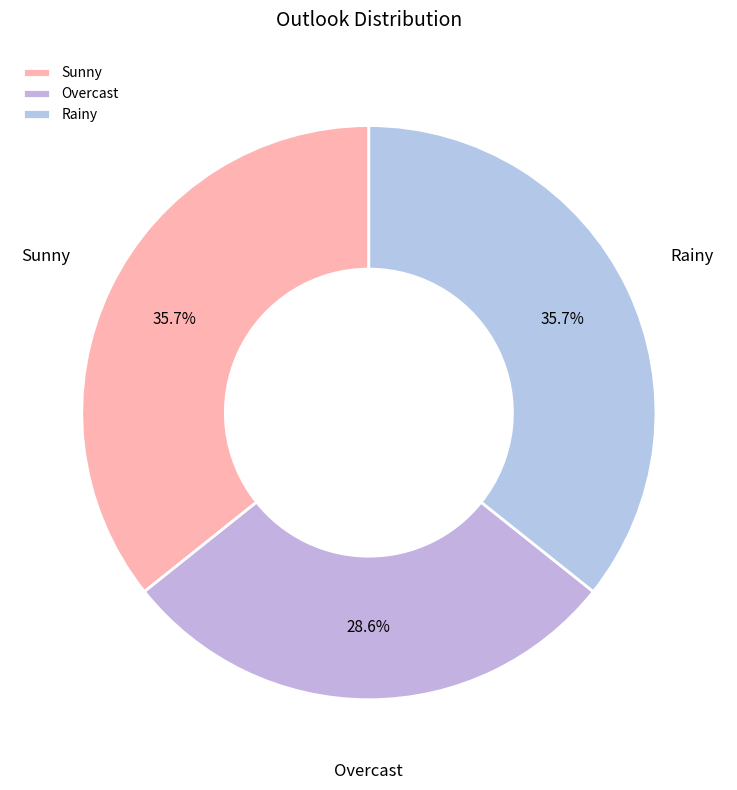

Count the number of slices in the pie.

3